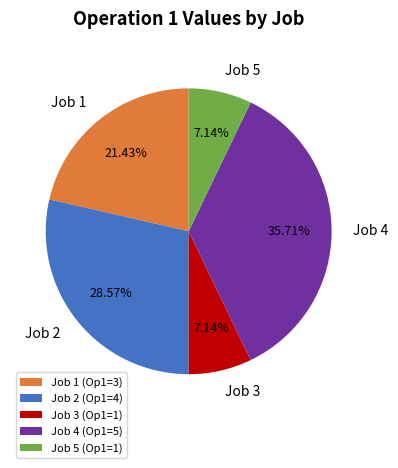

The Job 2 slice represents 29% of the pie. True or false?

True